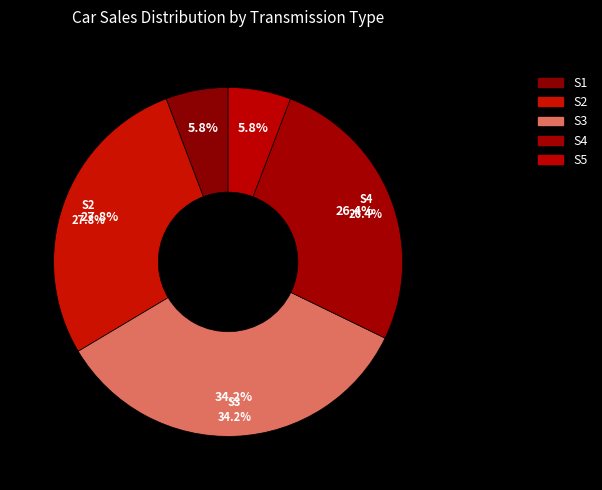

Is there a majority slice in this chart?

No